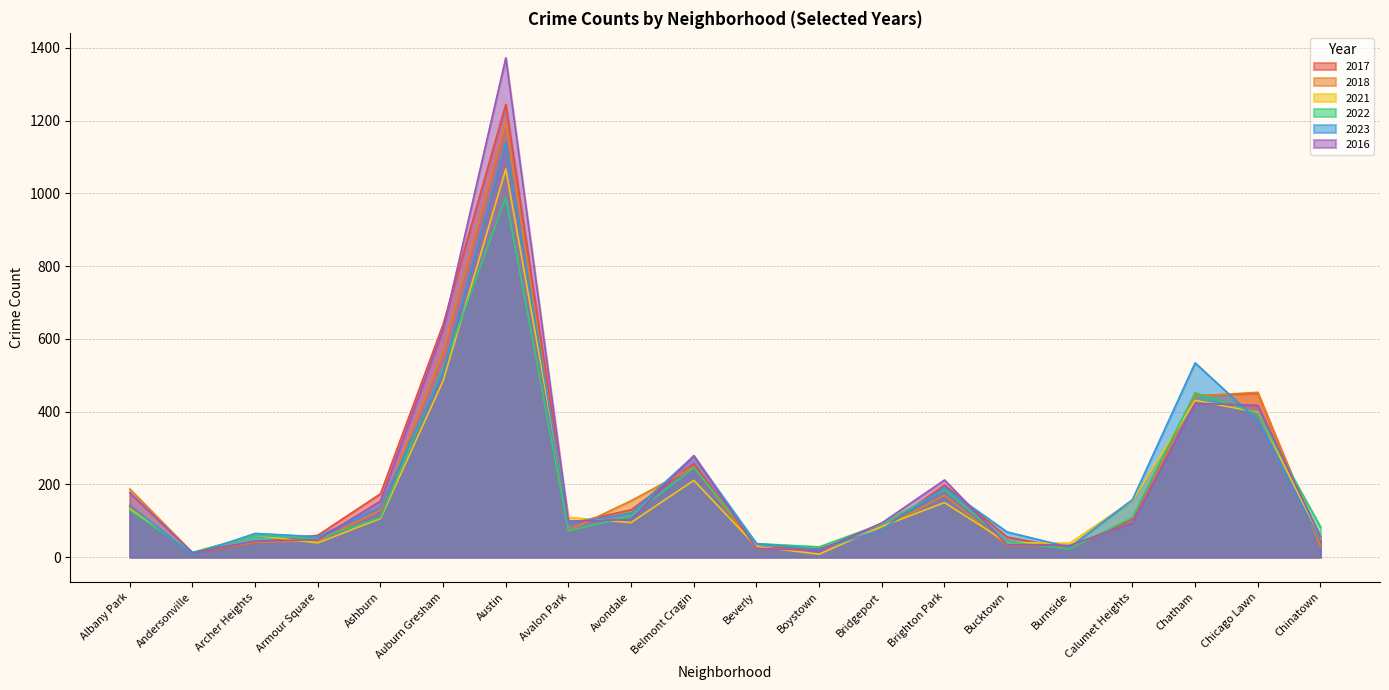

What is the total value across all series at Chinatown?

303